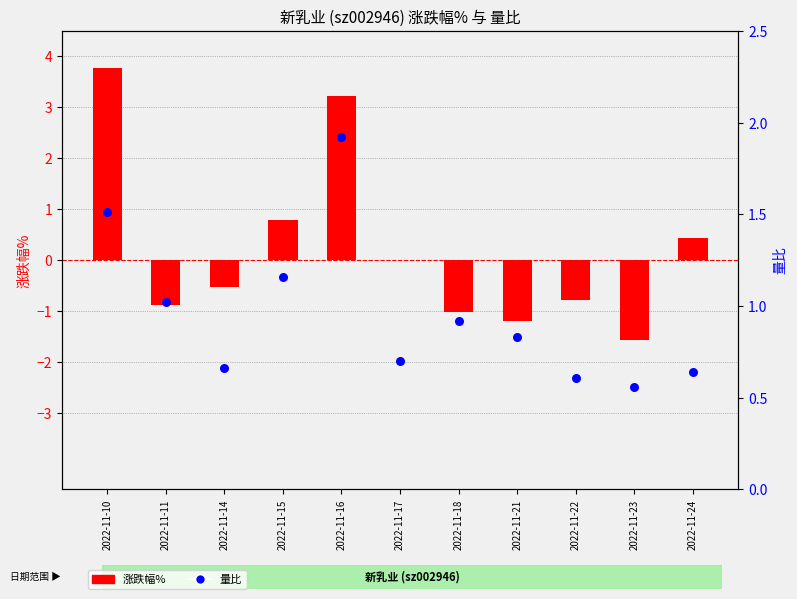

At how many categories does at least one series exceed 0?

11